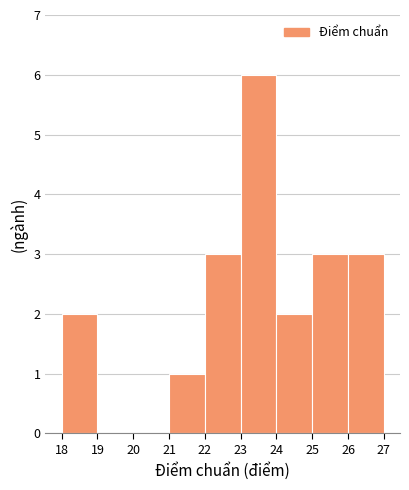

Over which range of the x-axis is the bar tallest?

23 to 24